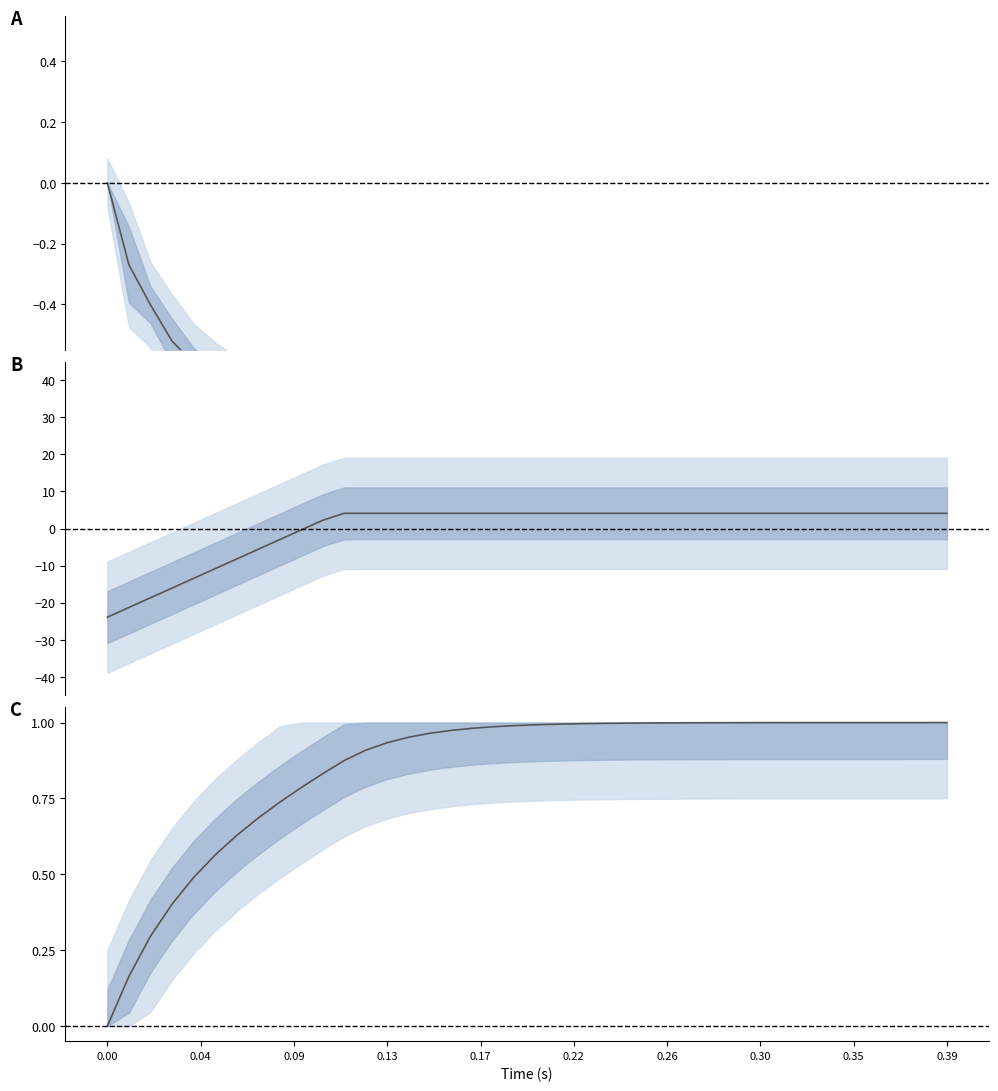

What is the difference between the maximum and minimum values in the Volume series?

1.0